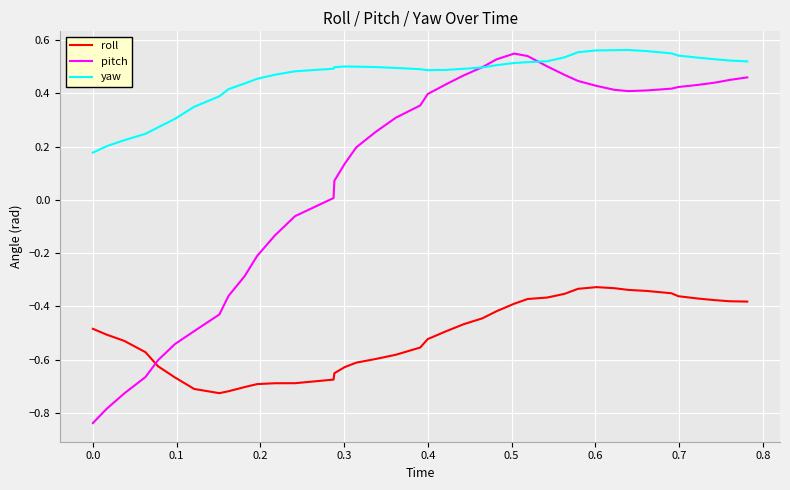

What are all the series names shown in the legend?

roll, pitch, yaw